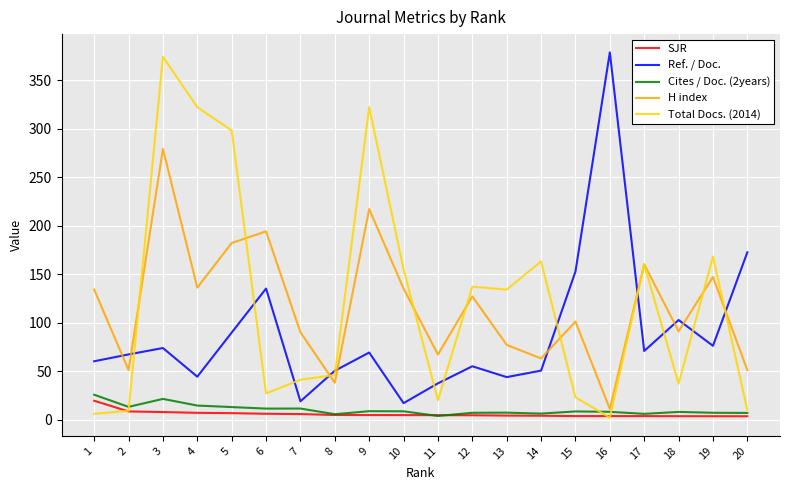

Which category has the lowest value in the H index series?

16